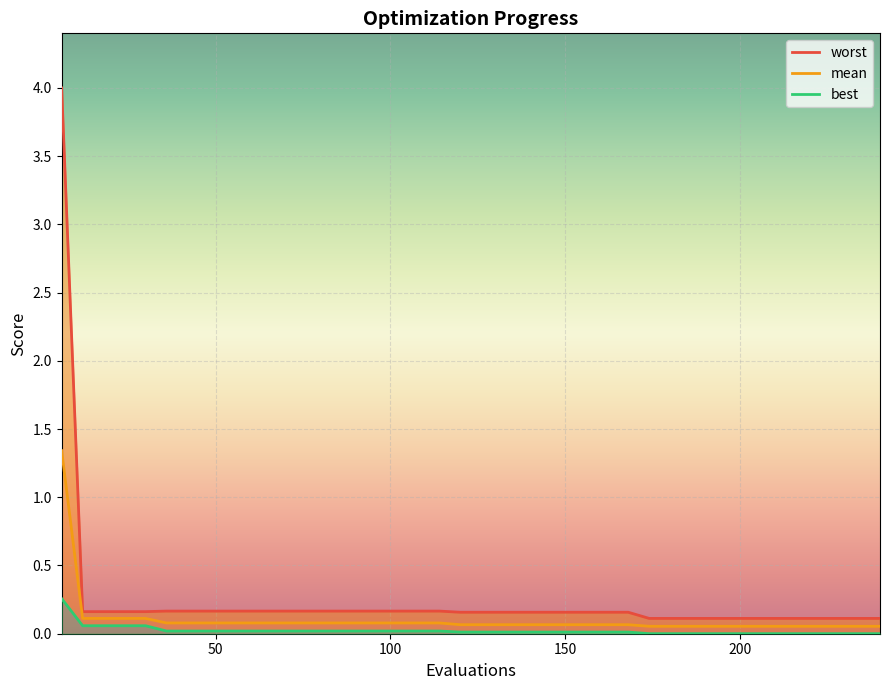

Rank the series by their average value, from lowest to highest.

best, mean, worst